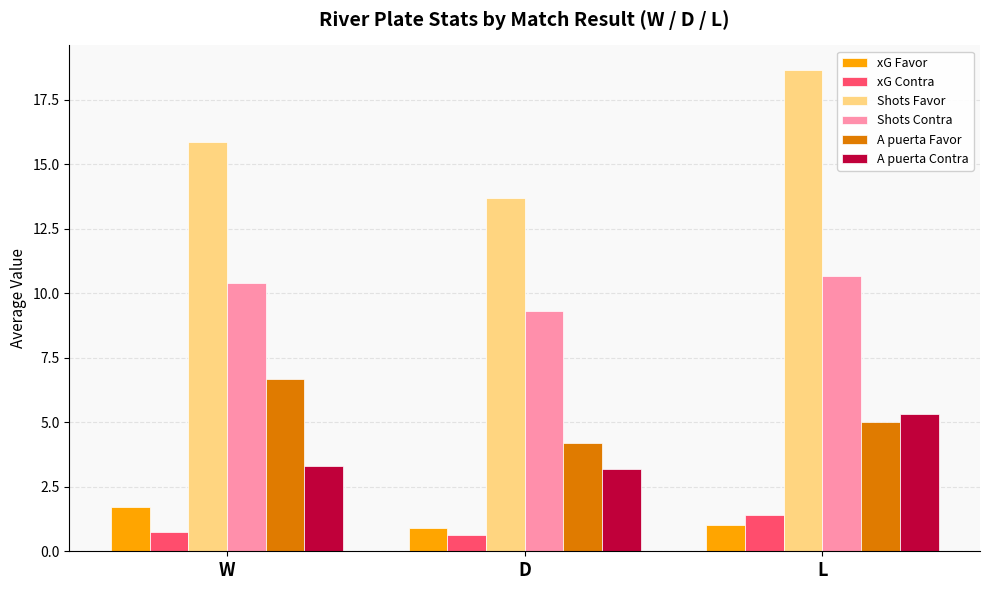

Which series has the largest total across all categories?

Shots Favor